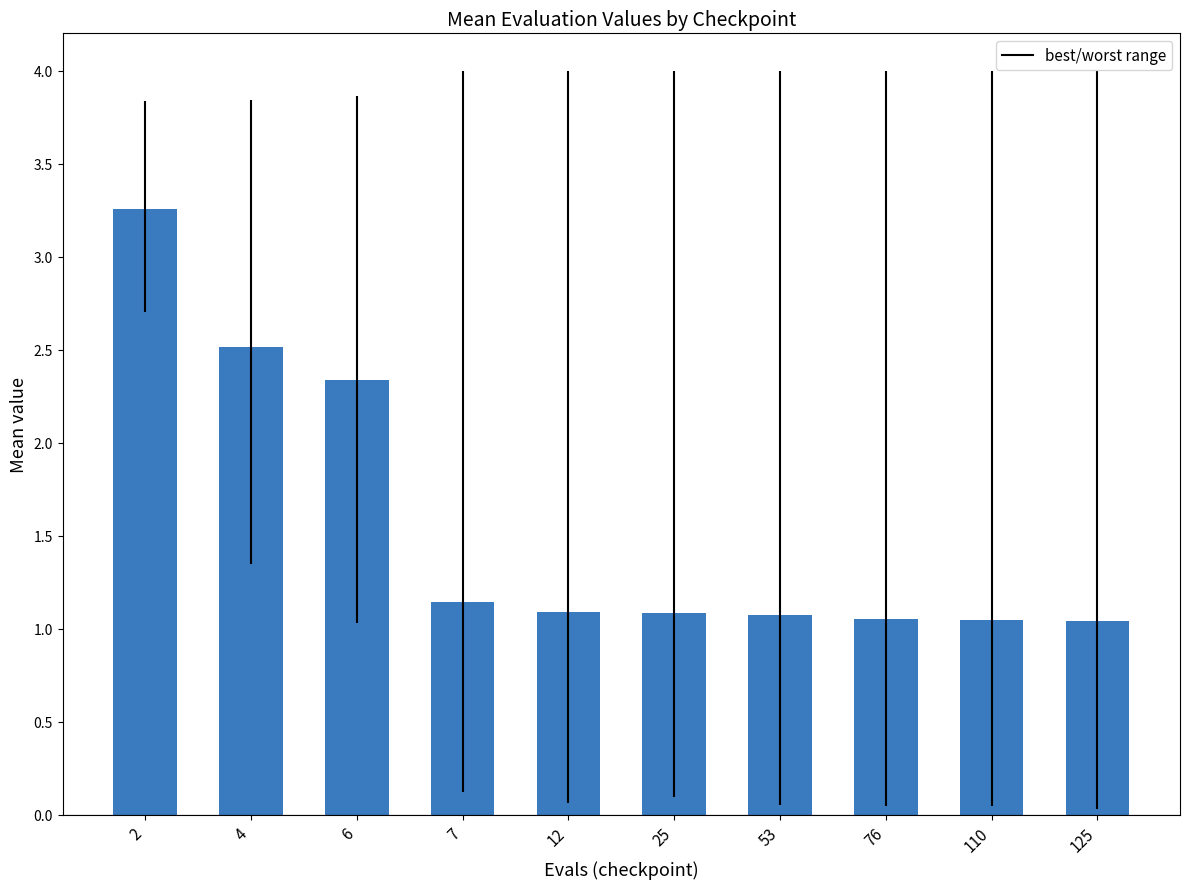

Between 125 and 7, which is larger?

7